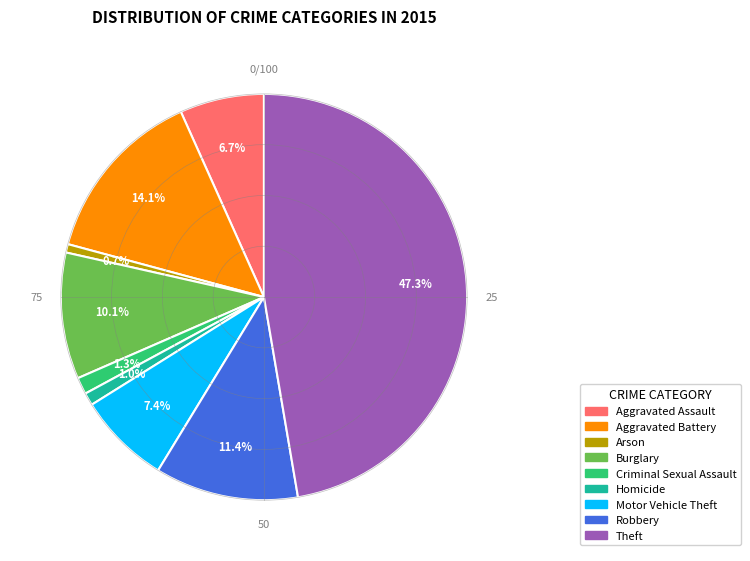

To the nearest percent, what is the difference between the Burglary and Aggravated Assault slice percentages?

3%